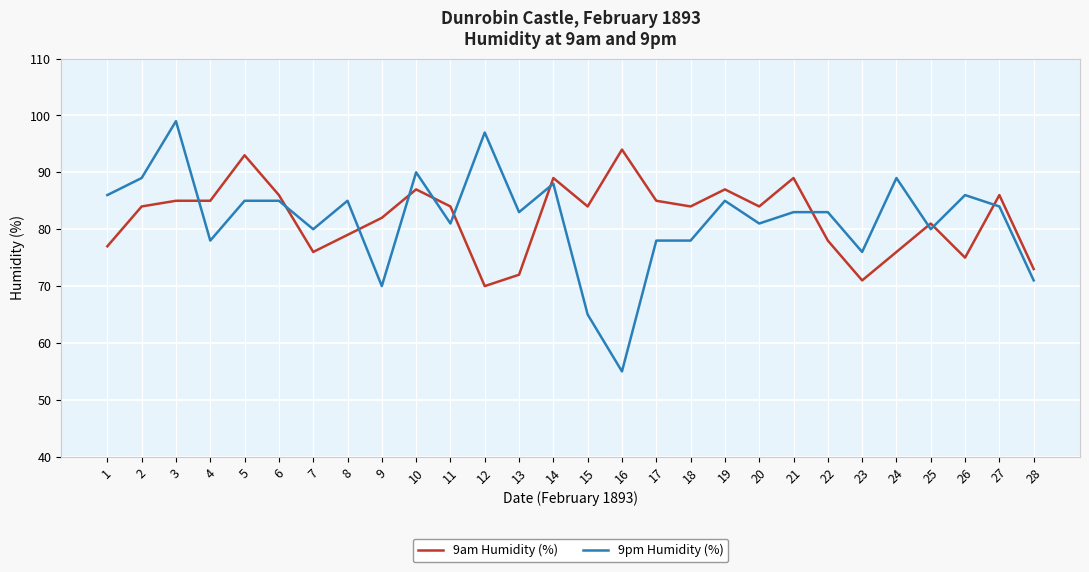

What are all the series names shown in the legend?

9am Humidity (%), 9pm Humidity (%)